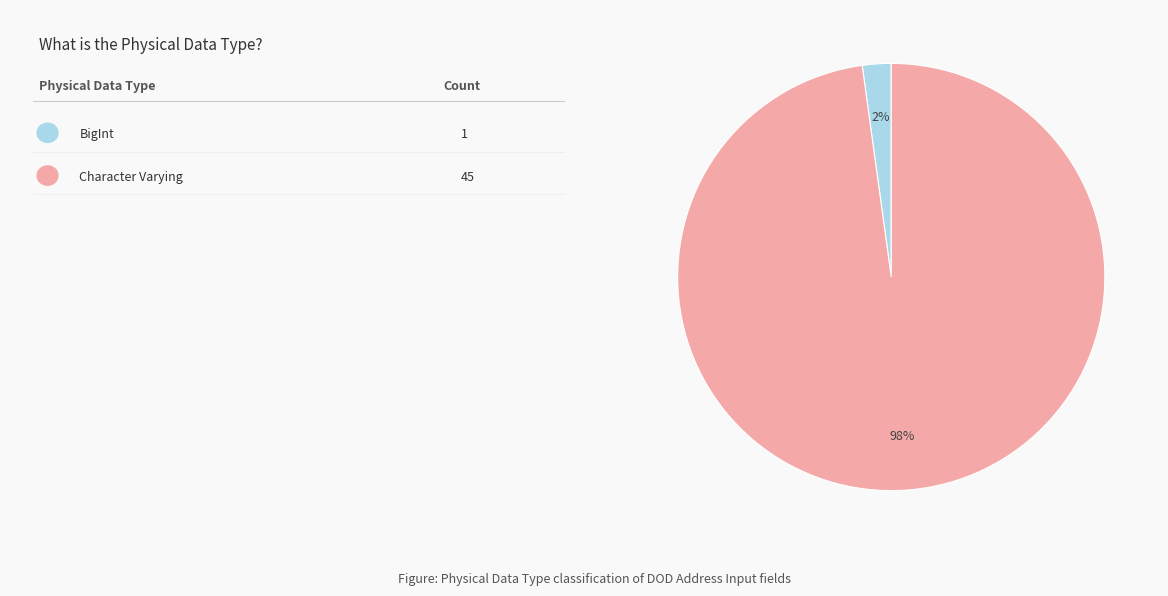

Does any single category account for the majority?

Yes